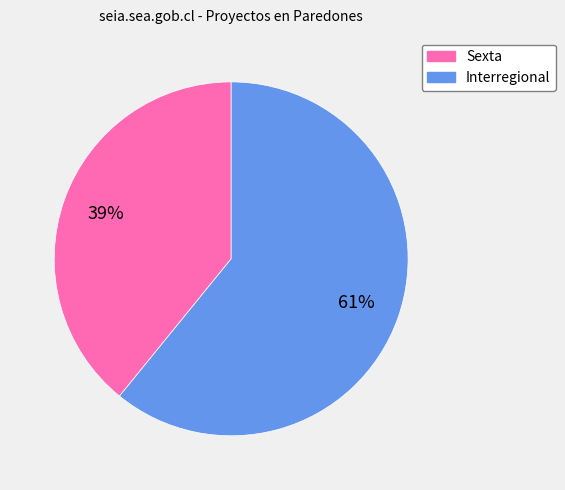

To the nearest percent, what percentage of the pie is Sexta?

39%